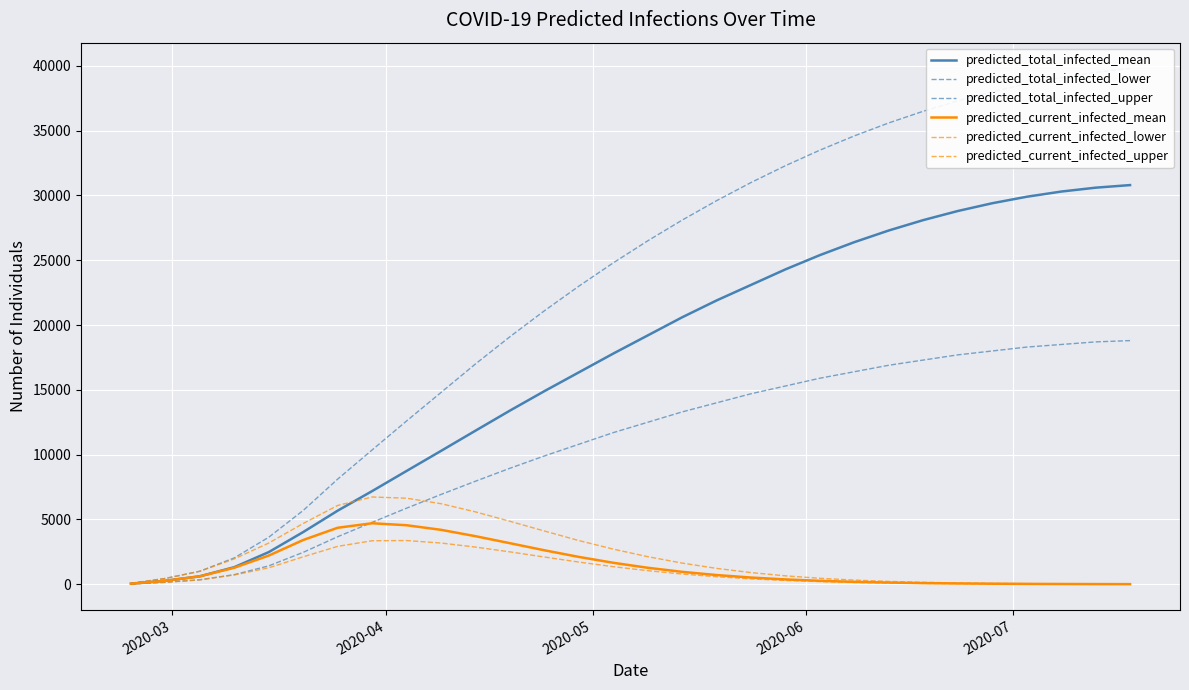

Reading left to right, transcribe all the data shown in this chart.

predicted_total_infected_mean: 45	268	614	1319	2482	4029	5678	7188	8742	10290	11850	13400	14900	16350	17800	19200	20600	21900	23100	24300	25400	26400	27300	28100	28800	29400	29900	30300	30600	30800
predicted_total_infected_lower: 25	150	344	742	1420	2463	3668	4777	5870	6930	7950	8950	9900	10800	11700	12500	13300	14000	14700	15300	15900	16400	16900	17300	17700	18000	18300	18500	18700	18800
predicted_total_infected_upper: 75	450	1004	2034	3631	5696	8113	10364	12600	14800	17000	19100	21100	23000	24800	26500	28100	29600	31000	32300	33500	34600	35600	36500	37300	38000	38600	39100	39500	39800
predicted_current_infected_mean: 45	268	614	1275	2214	3415	4359	4706	4553	4199	3708	3167	2621	2109	1656	1271	957	710	517	372	264	186	130	90	62	42	29	20	13	9
predicted_current_infected_lower: 25	150	344	717	1270	2118	2925	3356	3373	3180	2868	2498	2101	1711	1356	1047	788	578	415	293	204	140	95	64	43	29	19	13	8	5
predicted_current_infected_upper: 75	450	1004	1959	3181	4692	6080	6734	6639	6215	5584	4858	4108	3371	2710	2127	1632	1224	899	648	459	320	220	150	101	68	45	30	20	13